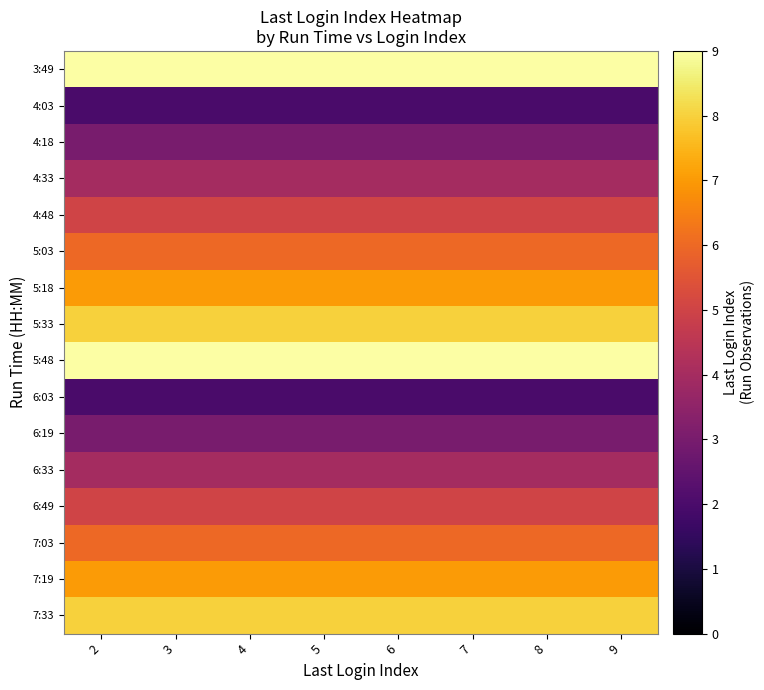

Reading right to left, what are all the values shown in this chart?

3:49: 9=9	8=9	7=9	6=9	5=9	4=9	3=9	2=9
4:03: 9=2	8=2	7=2	6=2	5=2	4=2	3=2	2=2
4:18: 9=3	8=3	7=3	6=3	5=3	4=3	3=3	2=3
4:33: 9=4	8=4	7=4	6=4	5=4	4=4	3=4	2=4
4:48: 9=5	8=5	7=5	6=5	5=5	4=5	3=5	2=5
5:03: 9=6	8=6	7=6	6=6	5=6	4=6	3=6	2=6
5:18: 9=7	8=7	7=7	6=7	5=7	4=7	3=7	2=7
5:33: 9=8	8=8	7=8	6=8	5=8	4=8	3=8	2=8
5:48: 9=9	8=9	7=9	6=9	5=9	4=9	3=9	2=9
6:03: 9=2	8=2	7=2	6=2	5=2	4=2	3=2	2=2
6:19: 9=3	8=3	7=3	6=3	5=3	4=3	3=3	2=3
6:33: 9=4	8=4	7=4	6=4	5=4	4=4	3=4	2=4
6:49: 9=5	8=5	7=5	6=5	5=5	4=5	3=5	2=5
7:03: 9=6	8=6	7=6	6=6	5=6	4=6	3=6	2=6
7:19: 9=7	8=7	7=7	6=7	5=7	4=7	3=7	2=7
7:33: 9=8	8=8	7=8	6=8	5=8	4=8	3=8	2=8